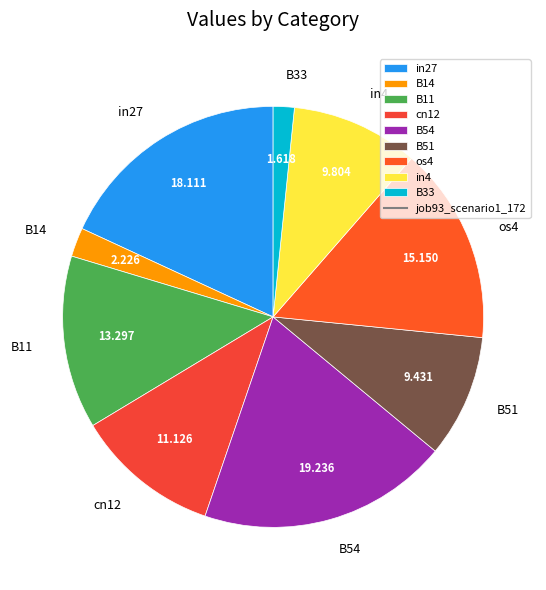

Does cn12 account for over 50% of the chart?

No